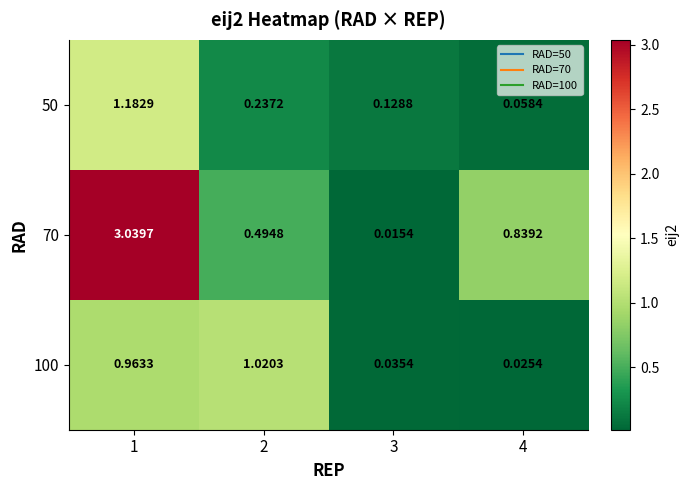

Is the value of 100 at 1 greater than the value of 50 at 4?

Yes